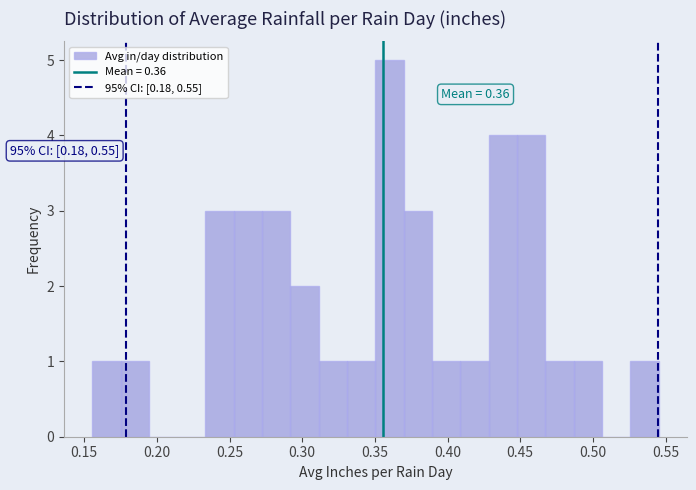

Read against the x-axis, roughly where is the centre of the tallest bar?

0.360